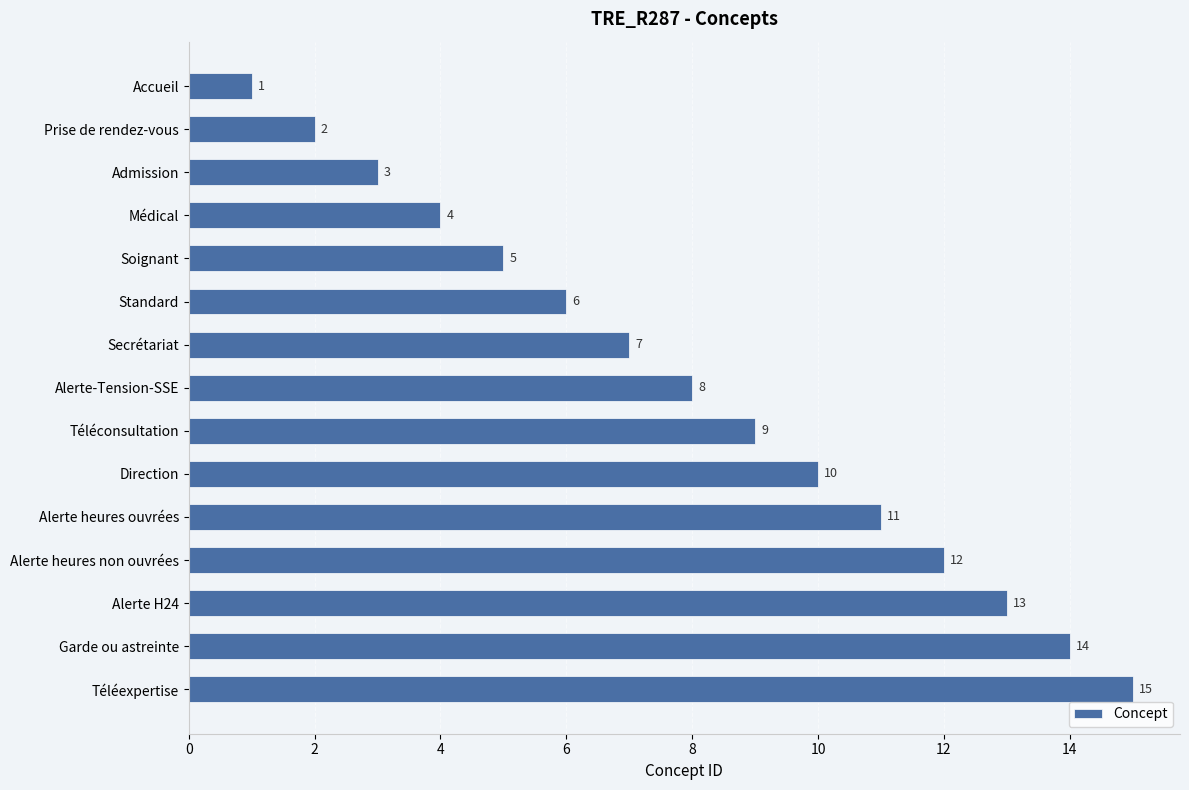

How many categories are shown in the chart?

15